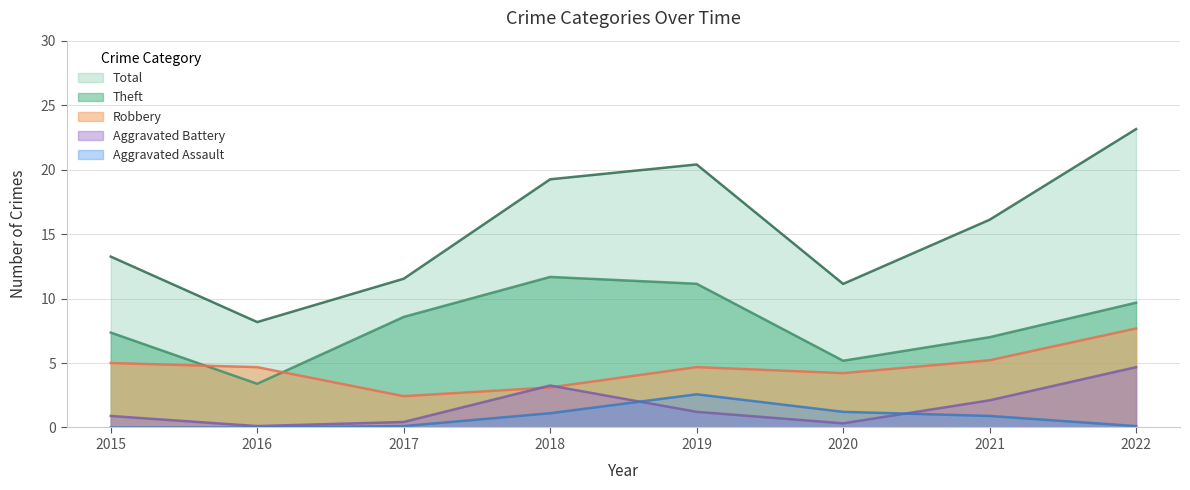

How many series are shown in this chart?

5